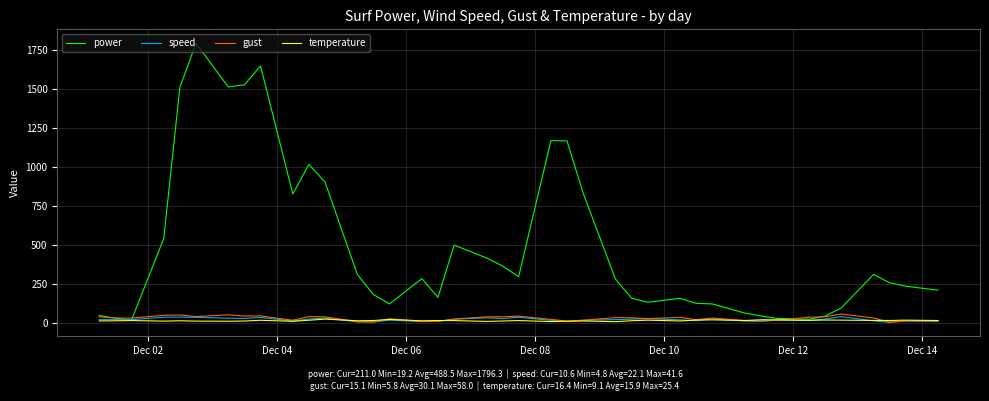

Count the number of categories in the chart.

40